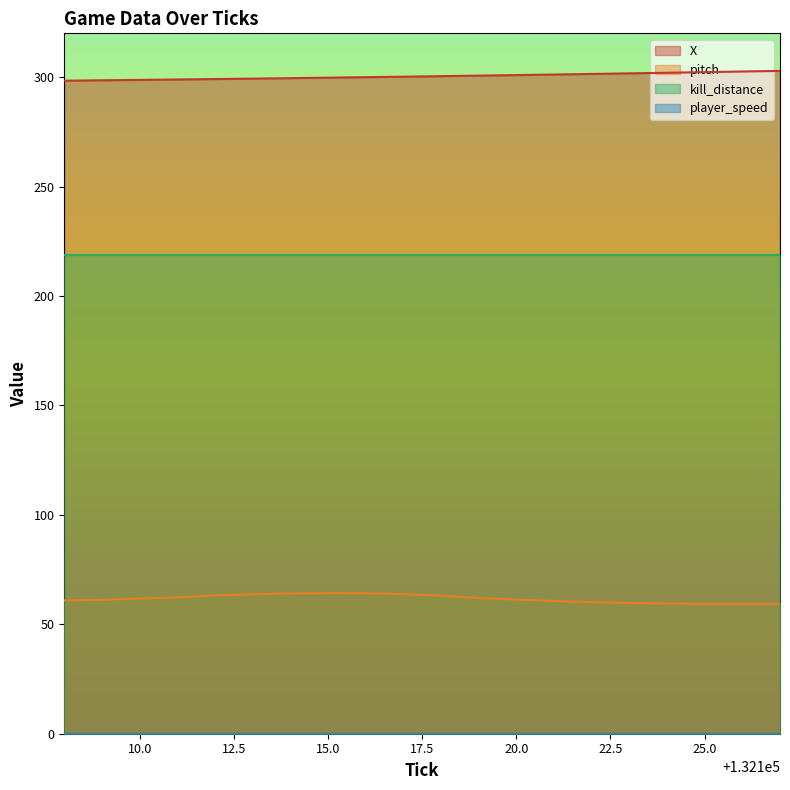

True or false: X and pitch intersect in this chart.

False